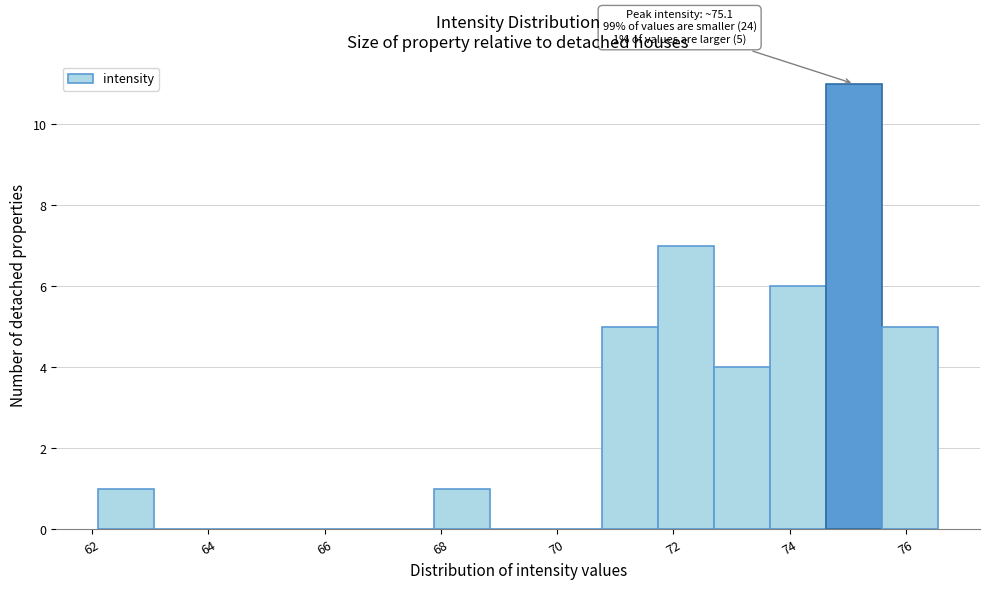

Over which range of the x-axis is the bar tallest?

74.6 to 75.6